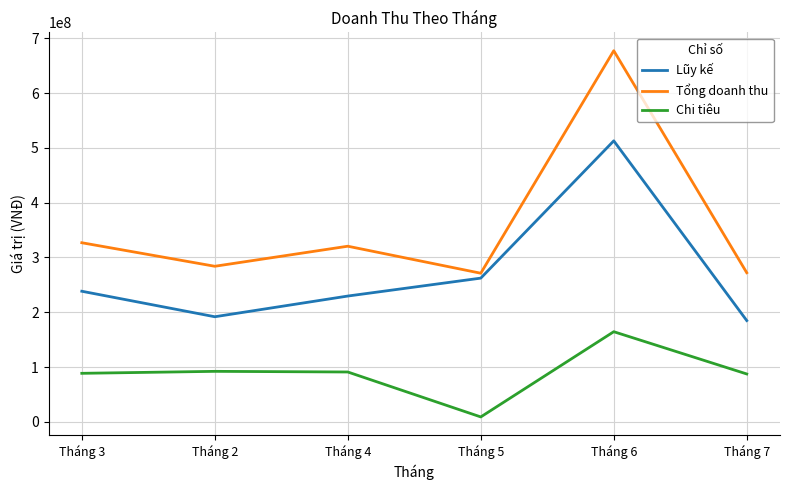

What is the difference between the second highest and second lowest values in the Chi tiêu series?

4789000